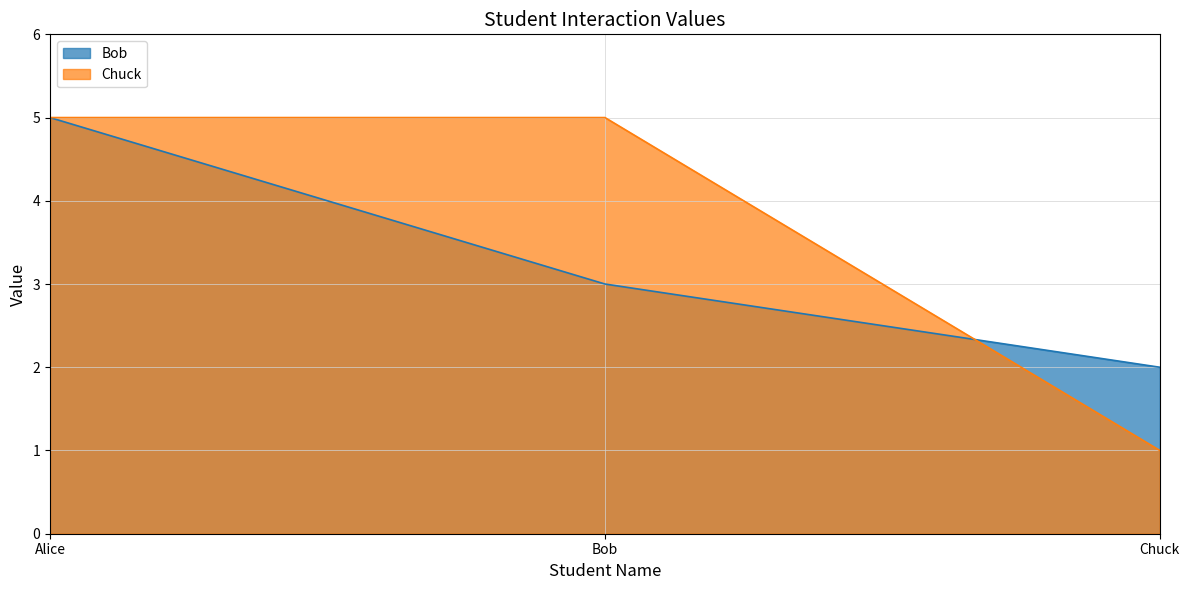

Is it true that Bob equals 3 at Bob?

True